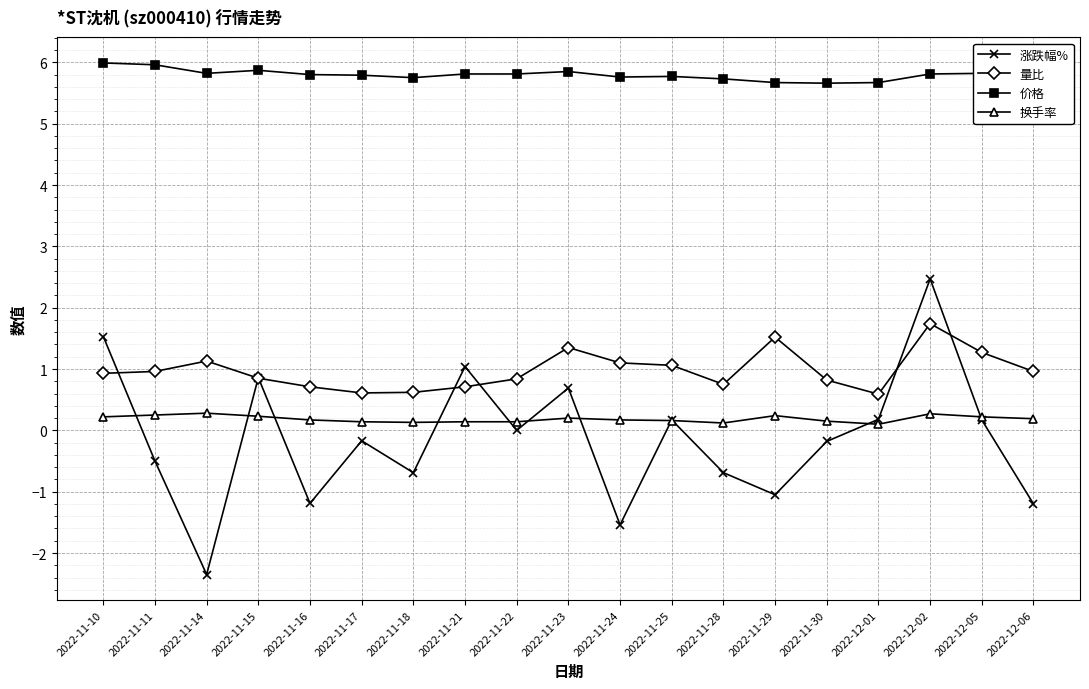

What is the sum of the 价格 values at 2022-11-21 and 2022-11-24?

11.6